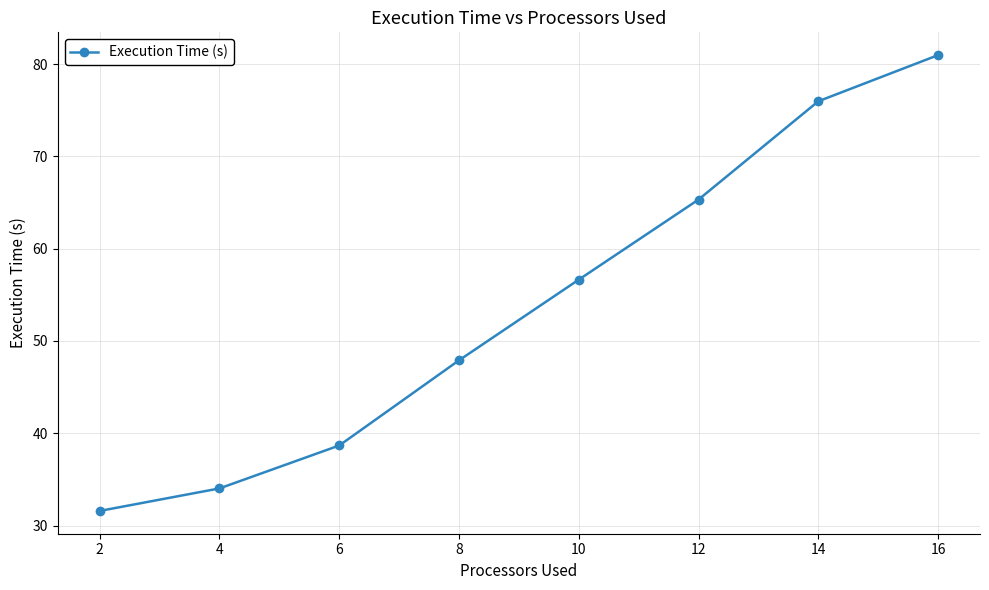

Rank the categories by value from lowest to highest.

2, 4, 6, 8, 10, 12, 14, 16